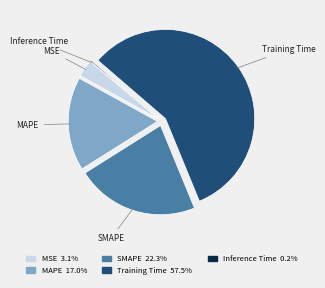

Which category has the biggest portion of the pie?

Training Time